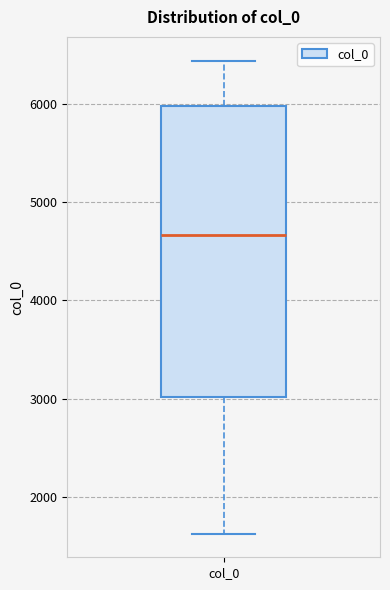

Transcribe this box plot: give where the median line is, the range the box spans, and where the two whiskers end, as read against the y-axis. The values are not printed on the chart, so give them approximately, as read against the axis.

median 4700, box 3000 to 6000, whiskers 1600 to 6400